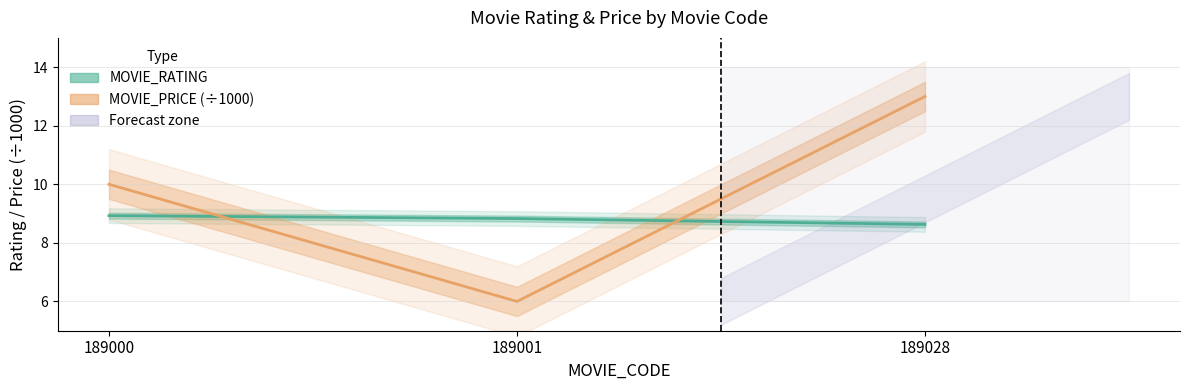

Which category has the lowest value in the MOVIE_PRICE (÷1000) series?

189001